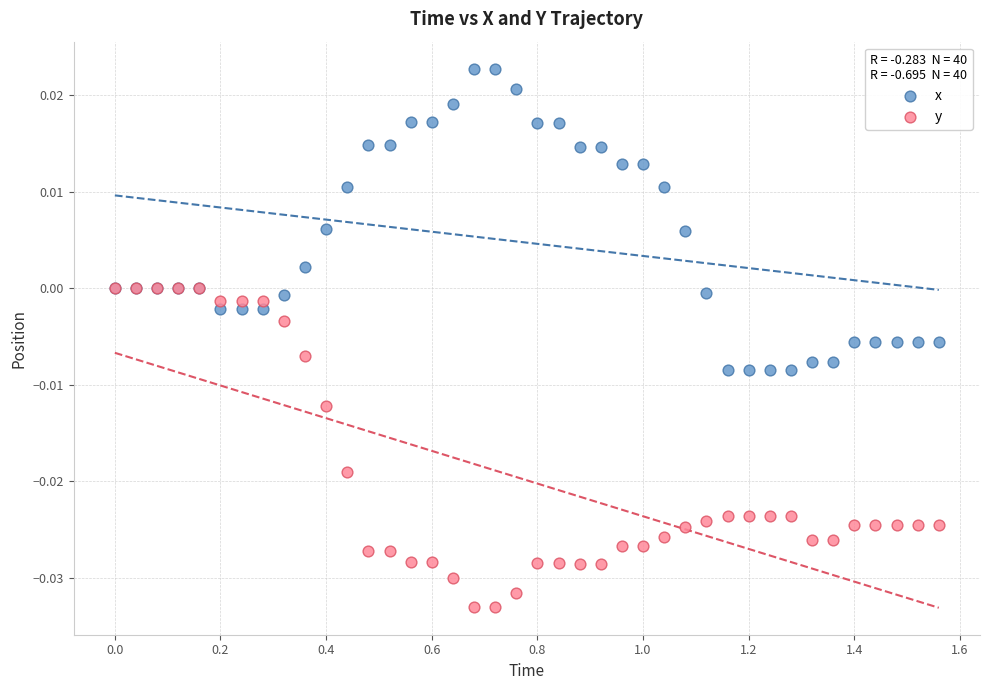

Which series has the largest Y range (max minus min)?

y